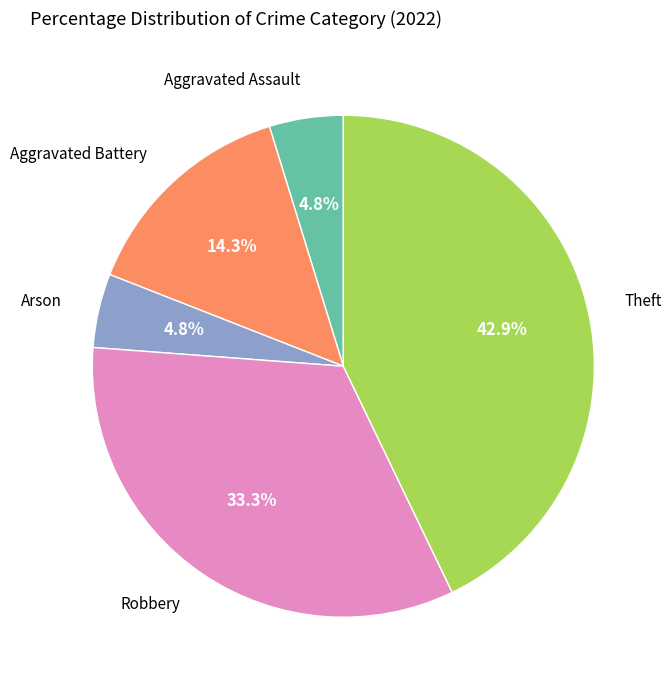

How many slices are in this pie chart?

5